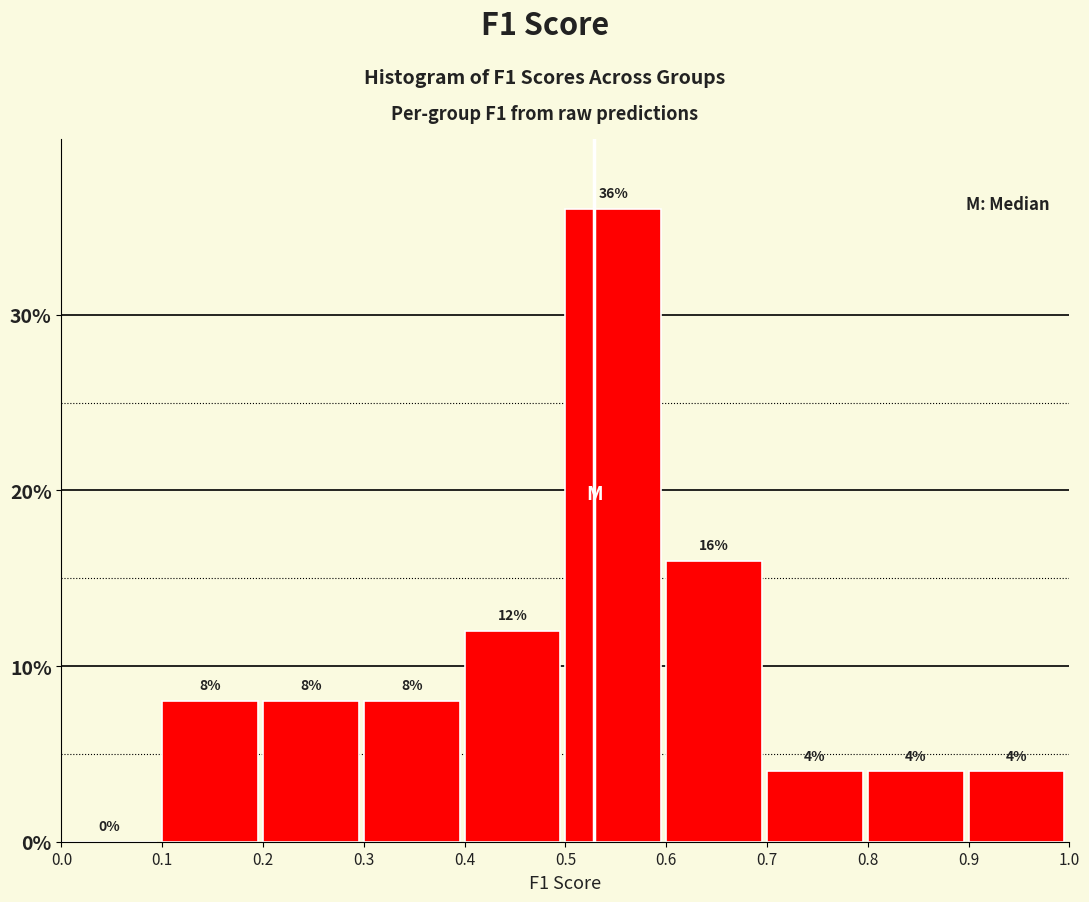

Reading left to right, transcribe this chart: for each bar, give the range it covers on the x-axis and its height.

0.0 to 0.1: 0
0.1 to 0.2: 8
0.2 to 0.3: 8
0.3 to 0.4: 8
0.4 to 0.5: 12
0.5 to 0.6: 36
0.6 to 0.7: 16
0.7 to 0.8: 4
0.8 to 0.9: 4
0.9 to 1.0: 4